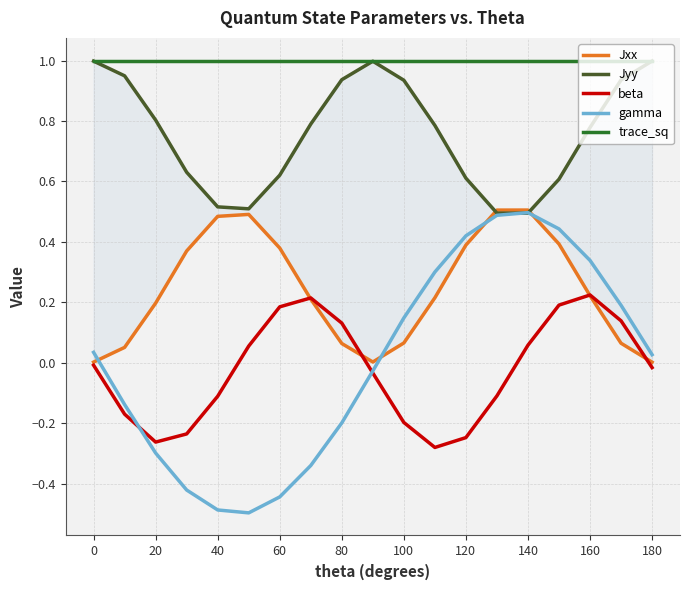

How many lines are shown in the chart?

5